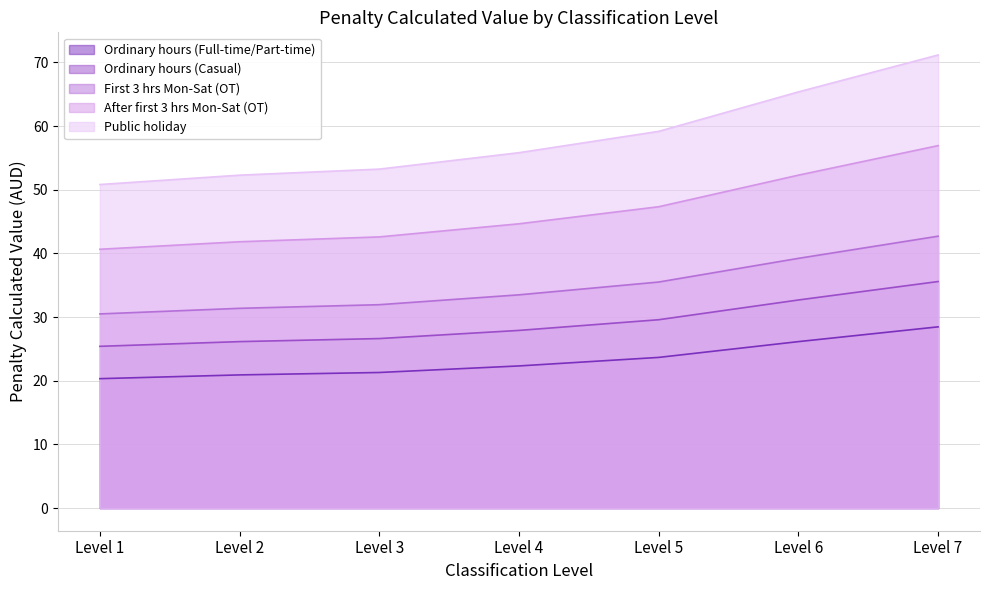

True or false: Public holiday has more than 1 interior local peaks.

False